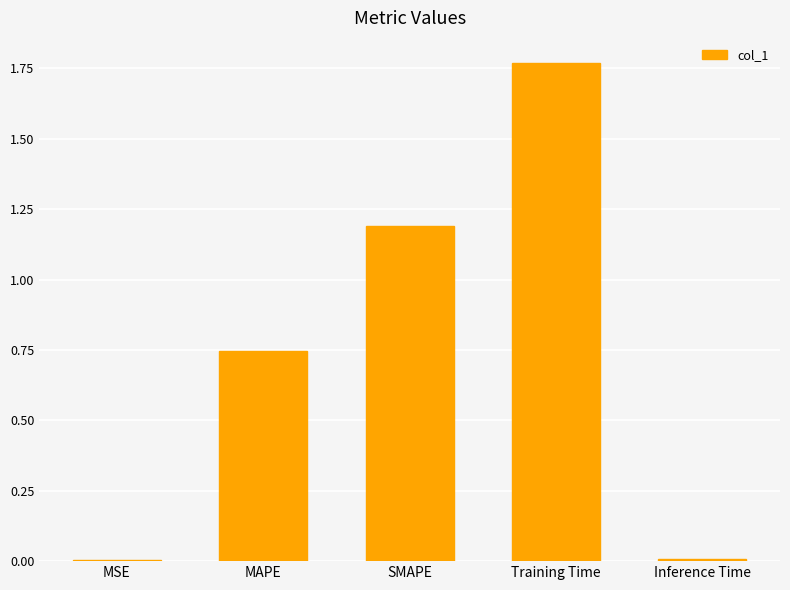

What is the approximate value at SMAPE?

1.2